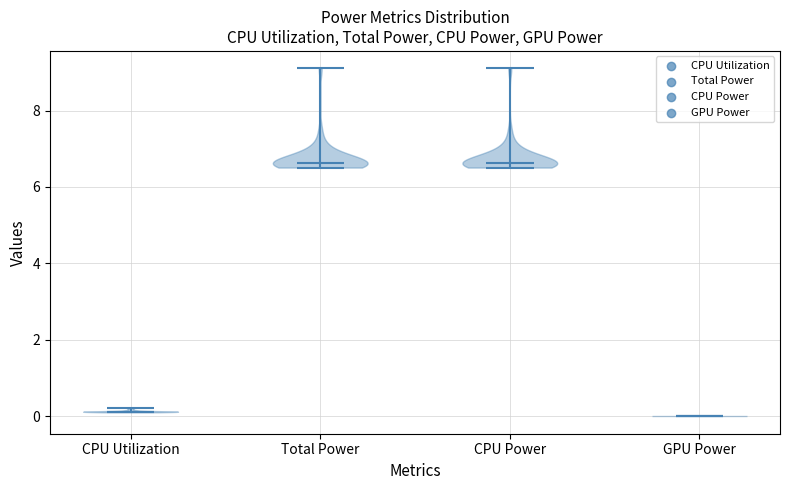

Reading left to right, read every violin against the y-axis: where its median line is, and the lowest and highest points it reaches. The values are not printed on the chart, so give them approximately, as read against the axis.

CPU Utilization: median line 0.2, lowest point 0.2, highest point 0.2
Total Power: median line 6.6, lowest point 6.6, highest point 9.2
CPU Power: median line 6.6, lowest point 6.6, highest point 9.2
GPU Power: median line 0.0, lowest point 0.0, highest point 0.0